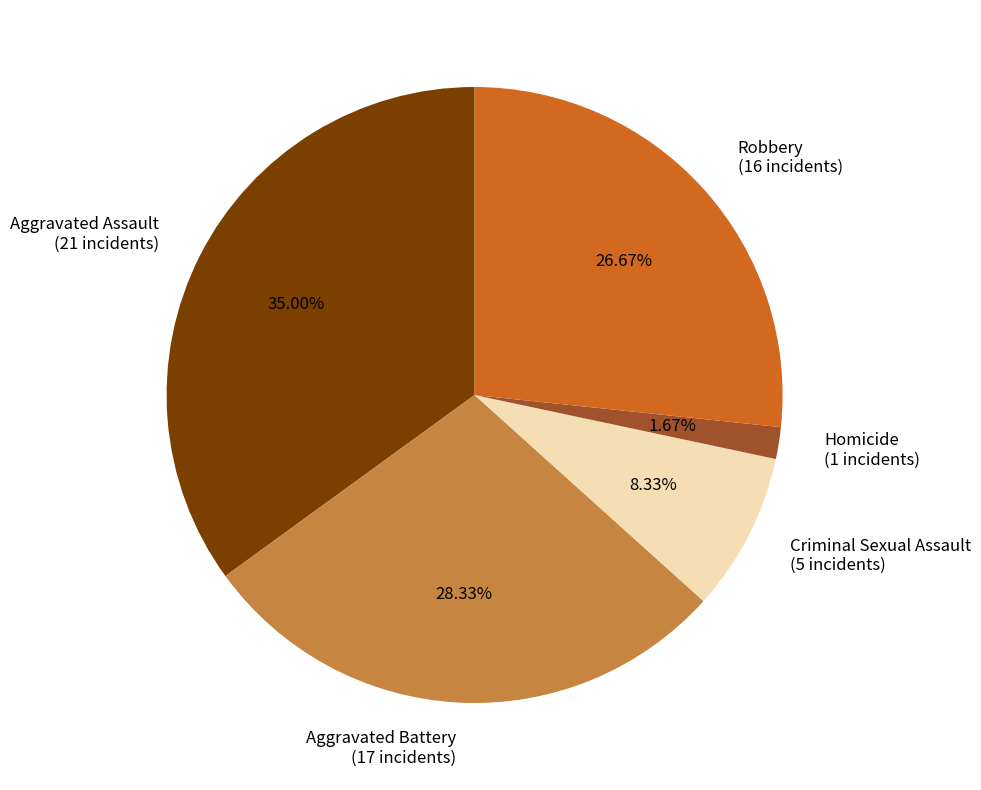

How much of the chart is everything except Criminal Sexual Assault?

91.7%